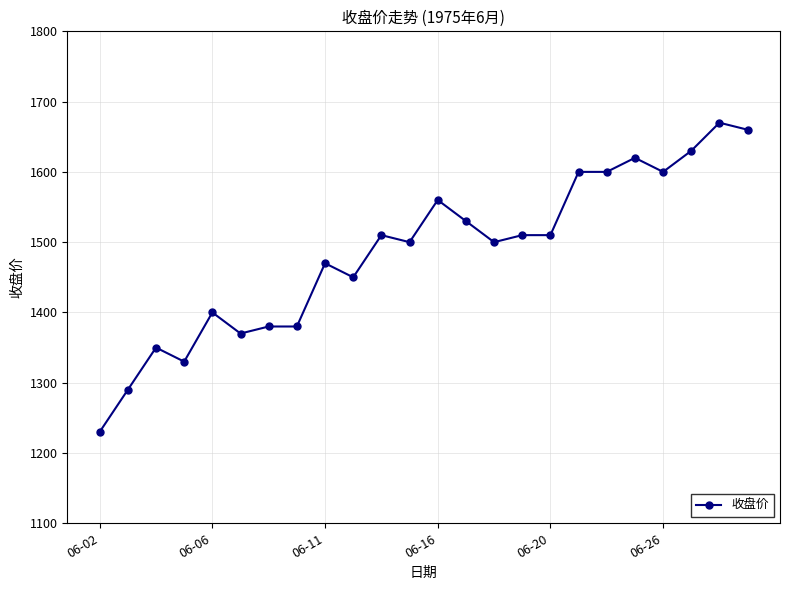

What is the difference between the second highest and second lowest values?

370